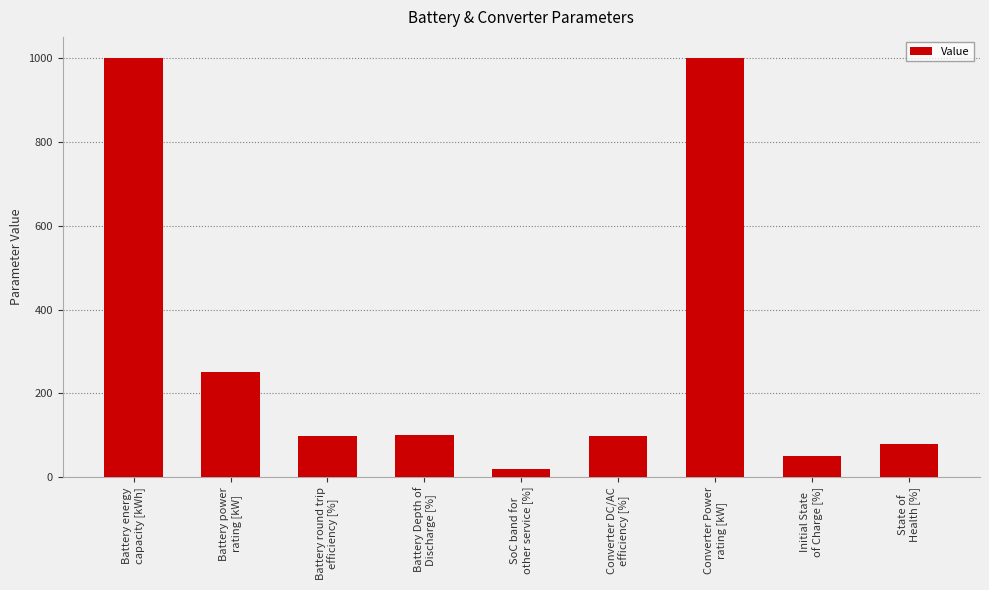

Is it true that the value at Initial State
of Charge [%] is 50?

True